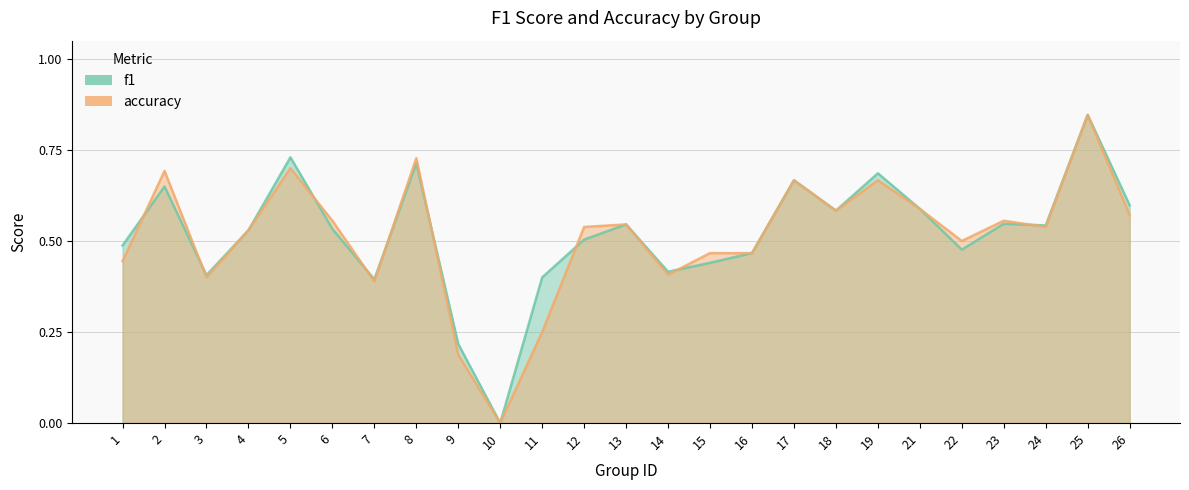

Which series ends up on top after the final intersection of f1 and accuracy?

f1